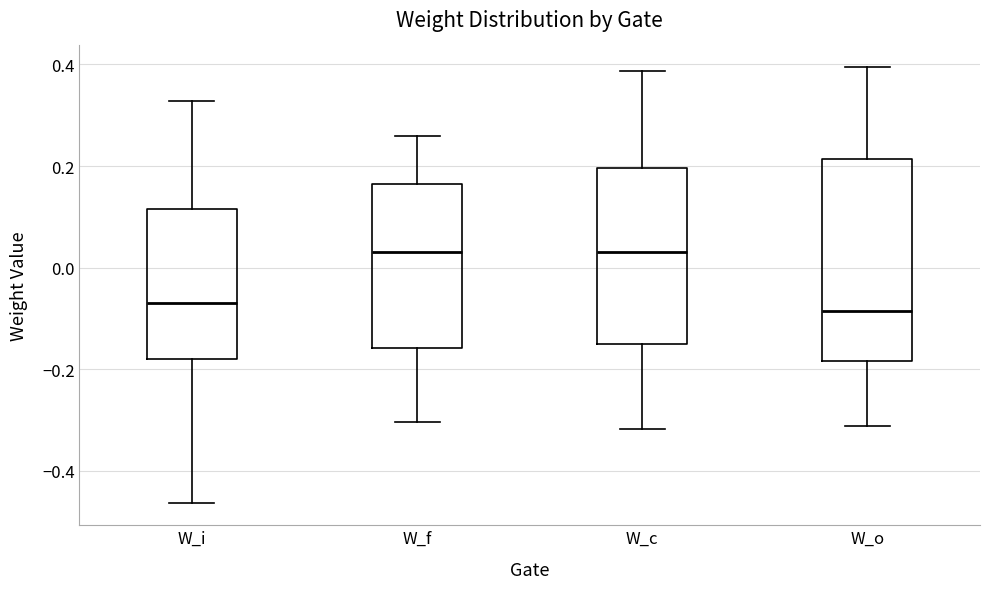

Reading left to right, transcribe this box plot: for each box, give where its median line is, the range the box spans, and where its two whiskers end, as read against the y-axis. The values are not printed on the chart, so give them approximately, as read against the axis.

W_i: median -0.06, box -0.18 to 0.12, whiskers -0.46 to 0.32
W_f: median 0.04, box -0.16 to 0.16, whiskers -0.30 to 0.26
W_c: median 0.04, box -0.14 to 0.20, whiskers -0.32 to 0.38
W_o: median -0.08, box -0.18 to 0.22, whiskers -0.32 to 0.40